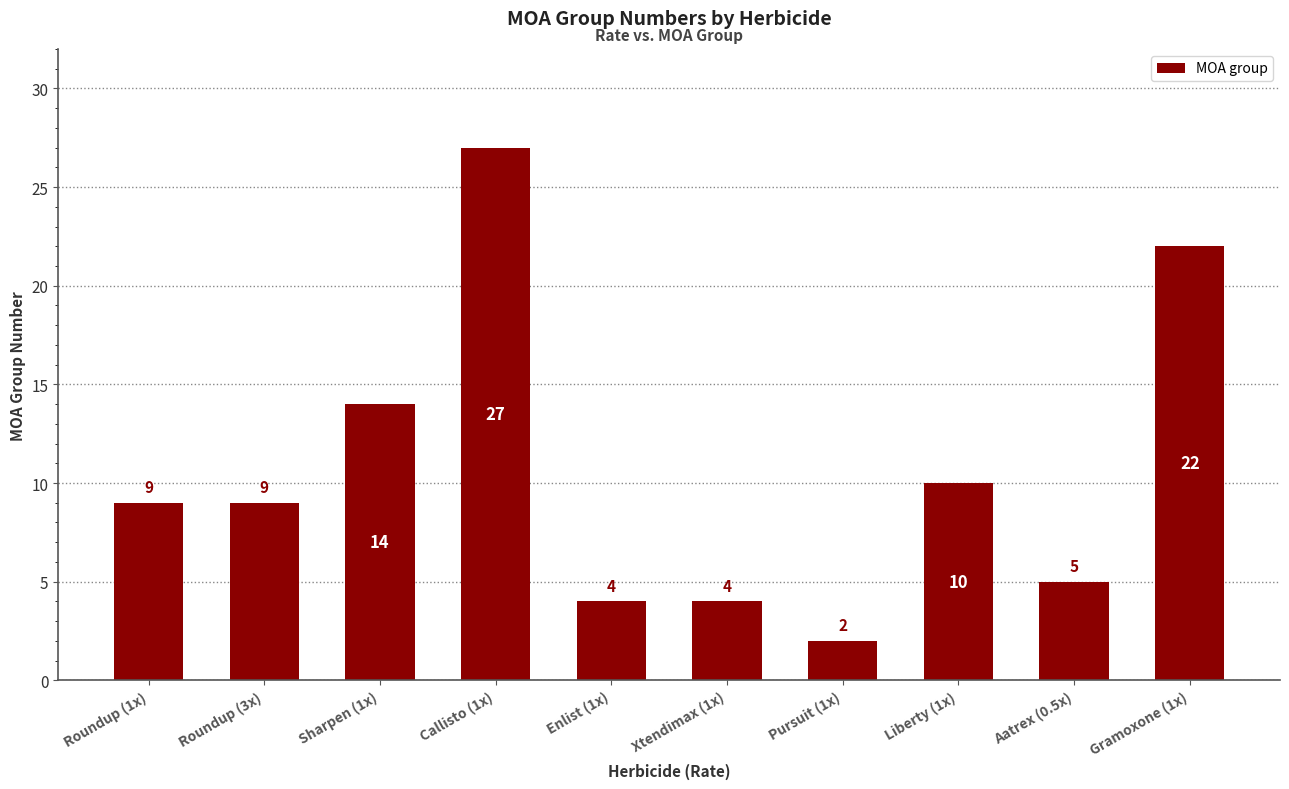

What is the label of the 1st bar from the right?

Gramoxone (1x)